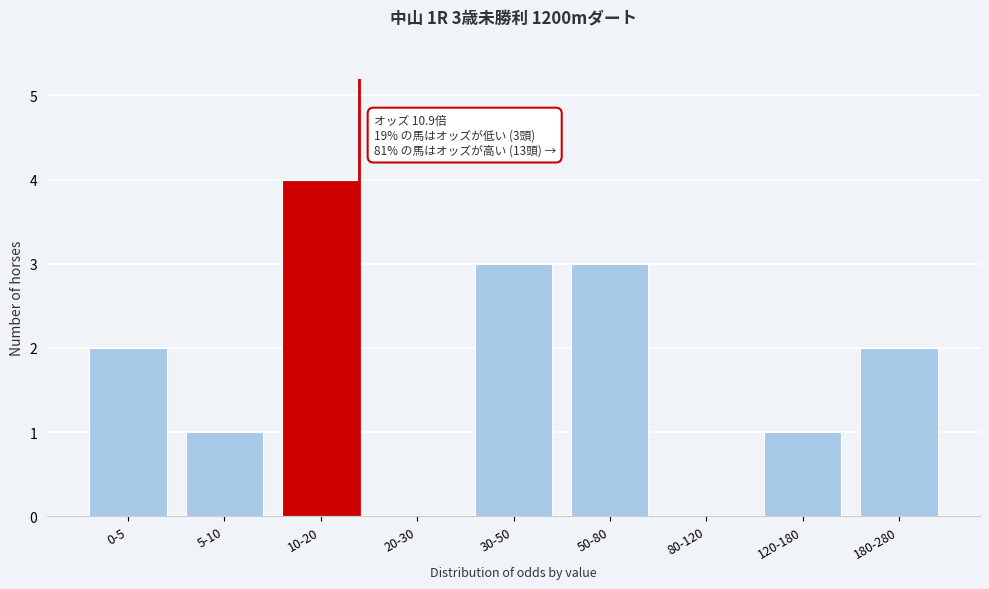

Reading left to right, extract all data points from this chart.

0-5=2	5-10=1	10-20=4	20-30=0	30-50=3	50-80=3	80-120=0	120-180=1	180-280=2